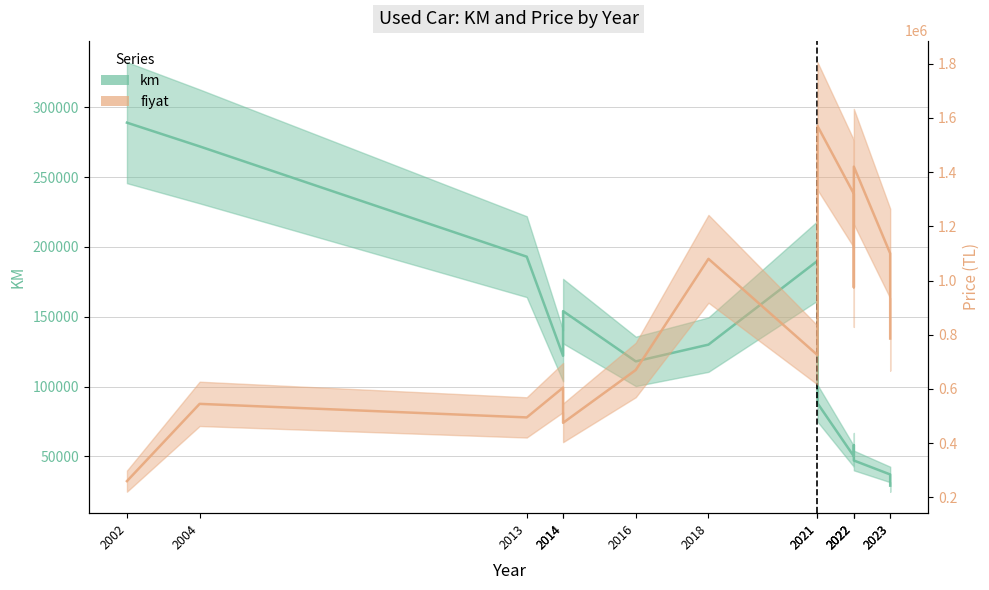

At which category does the chart reach its minimum across all series?

2023